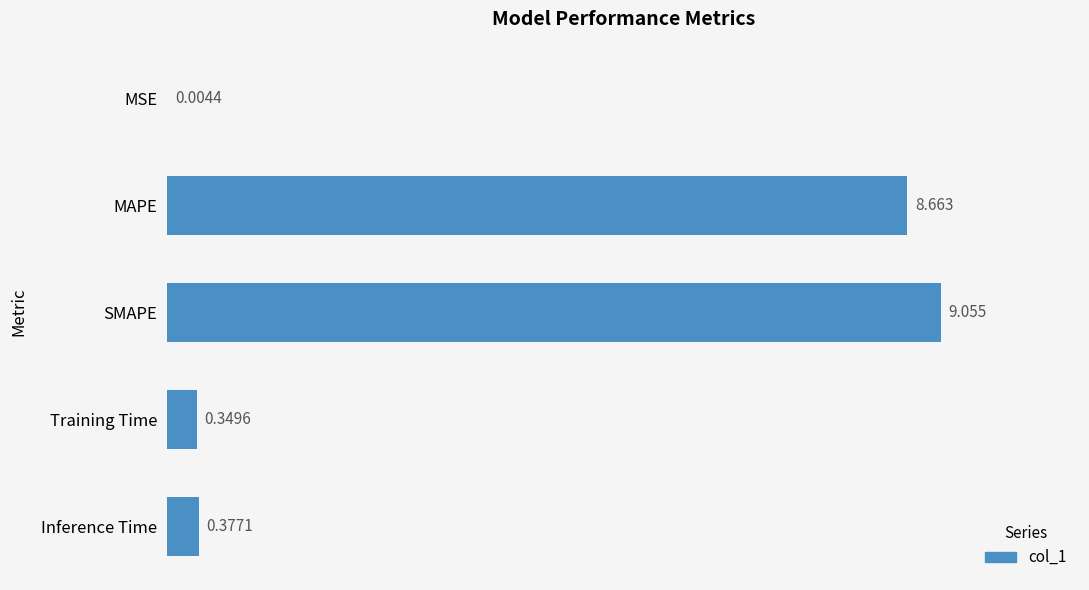

What is the maximum value shown in the chart?

9.1